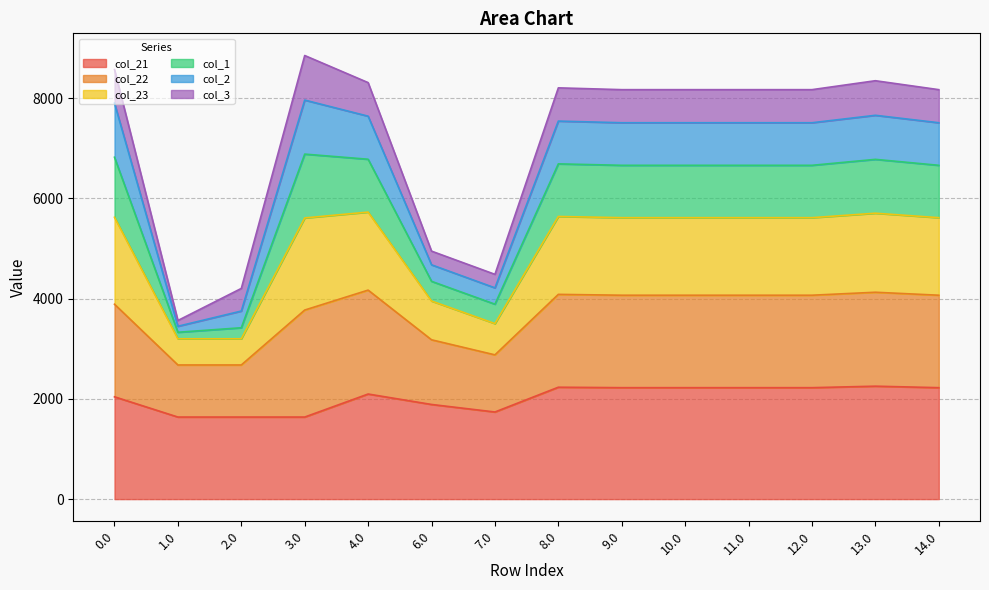

At which category does col_21 reach its first local peak?

4.0